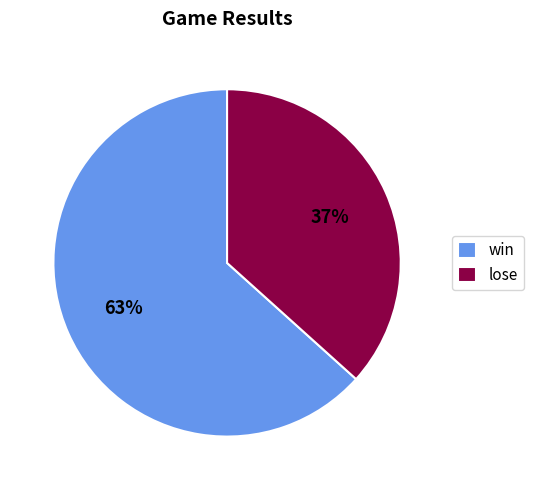

Between win and lose, which is larger?

win